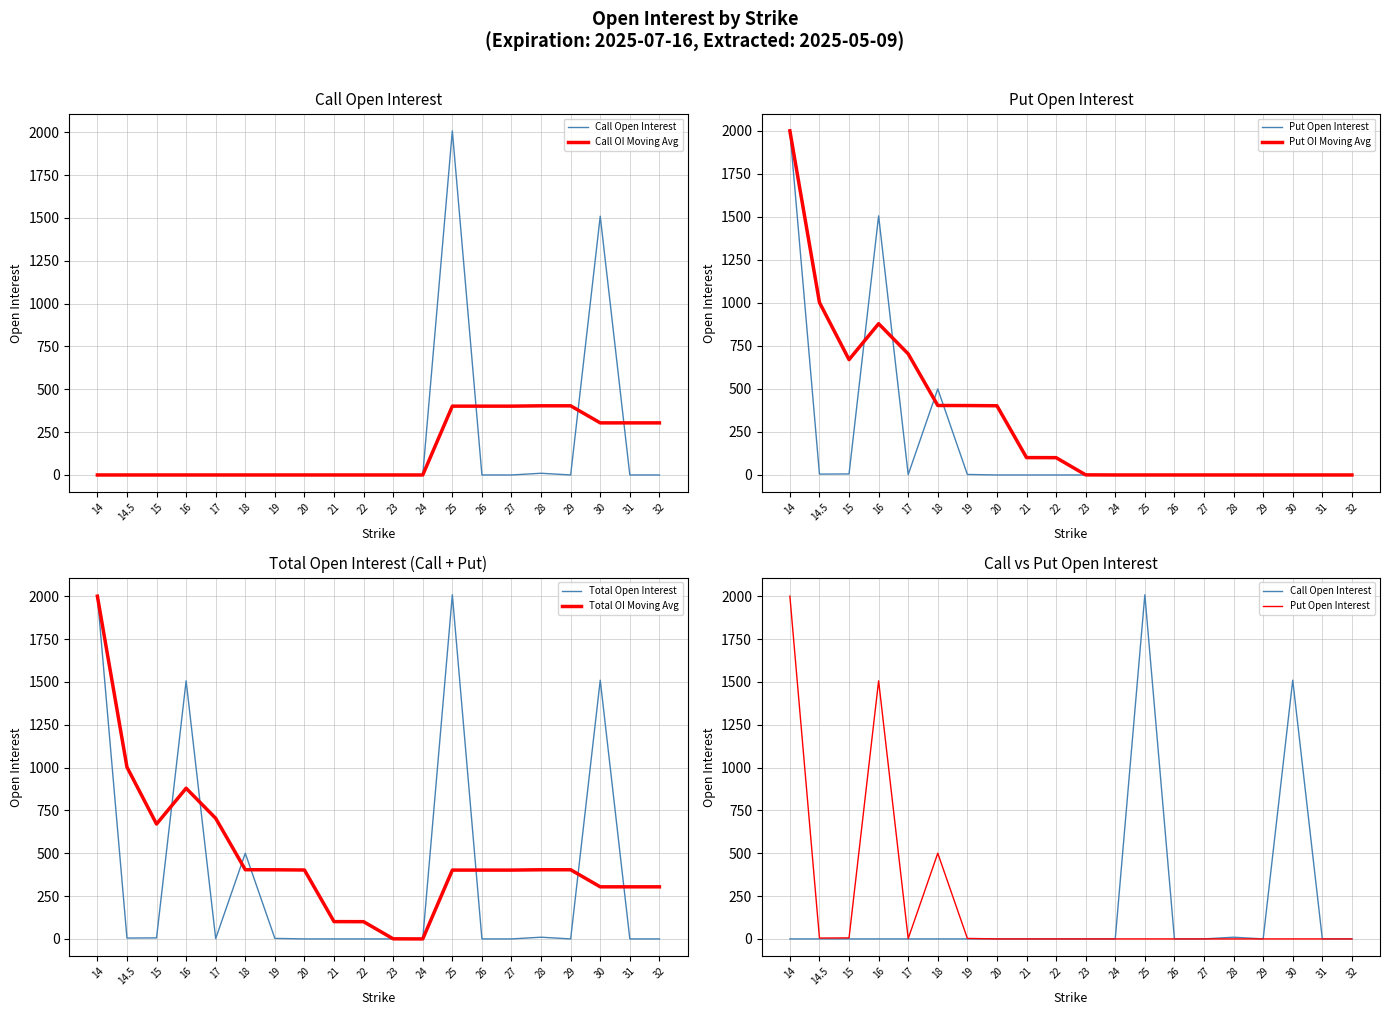

Reading right to left, transcribe all the data shown in this chart.

Call Open Interest: 0.0	0.0	1510.0	0.0	10.0	0.0	0.0	2008.0	0.0	0.0	0.0	0.0	0.0	0.0	0.0	0.0	0.0	0.0	0.0	0.0
Call OI Moving Avg: 304.0	304.0	304.0	403.6	403.6	401.6	401.6	401.6	0.0	0.0	0.0	0.0	0.0	0.0	0.0	0.0	0.0	0.0	0.0	0.0
Put Open Interest: 0.0	0.0	0.0	0.0	0.0	0.0	0.0	0.0	0.0	0.0	0.0	0.0	0.0	3.0	500.0	2.0	1506.0	6.0	5.0	2000.0
Put OI Moving Avg: 0.0	0.0	0.0	0.0	0.0	0.0	0.0	0.0	0.0	0.6	100.6	101.0	402.2	403.4	403.8	703.8	879.2	670.3	1002.5	2000.0
Total Open Interest: 0.0	0.0	1510.0	0.0	10.0	0.0	0.0	2008.0	0.0	0.0	0.0	0.0	0.0	3.0	500.0	2.0	1506.0	6.0	5.0	2000.0
Total OI Moving Avg: 304.0	304.0	304.0	403.6	403.6	401.6	401.6	401.6	0.0	0.6	100.6	101.0	402.2	403.4	403.8	703.8	879.2	670.3	1002.5	2000.0